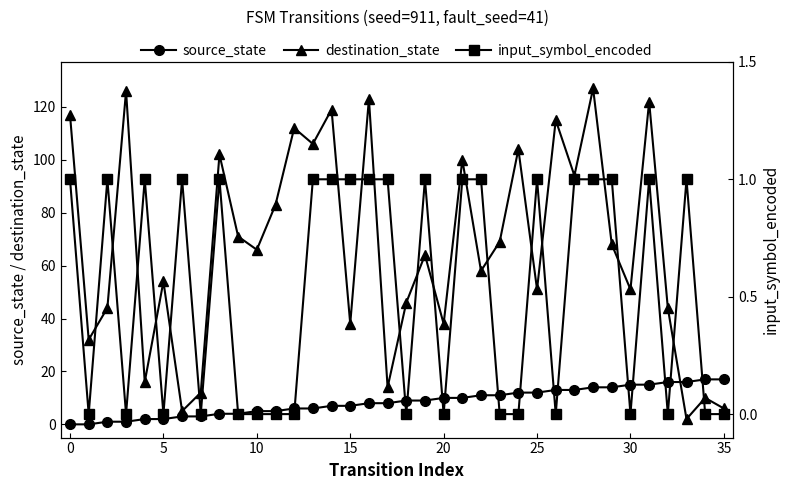

What is the highest value of the destination_state series?

127